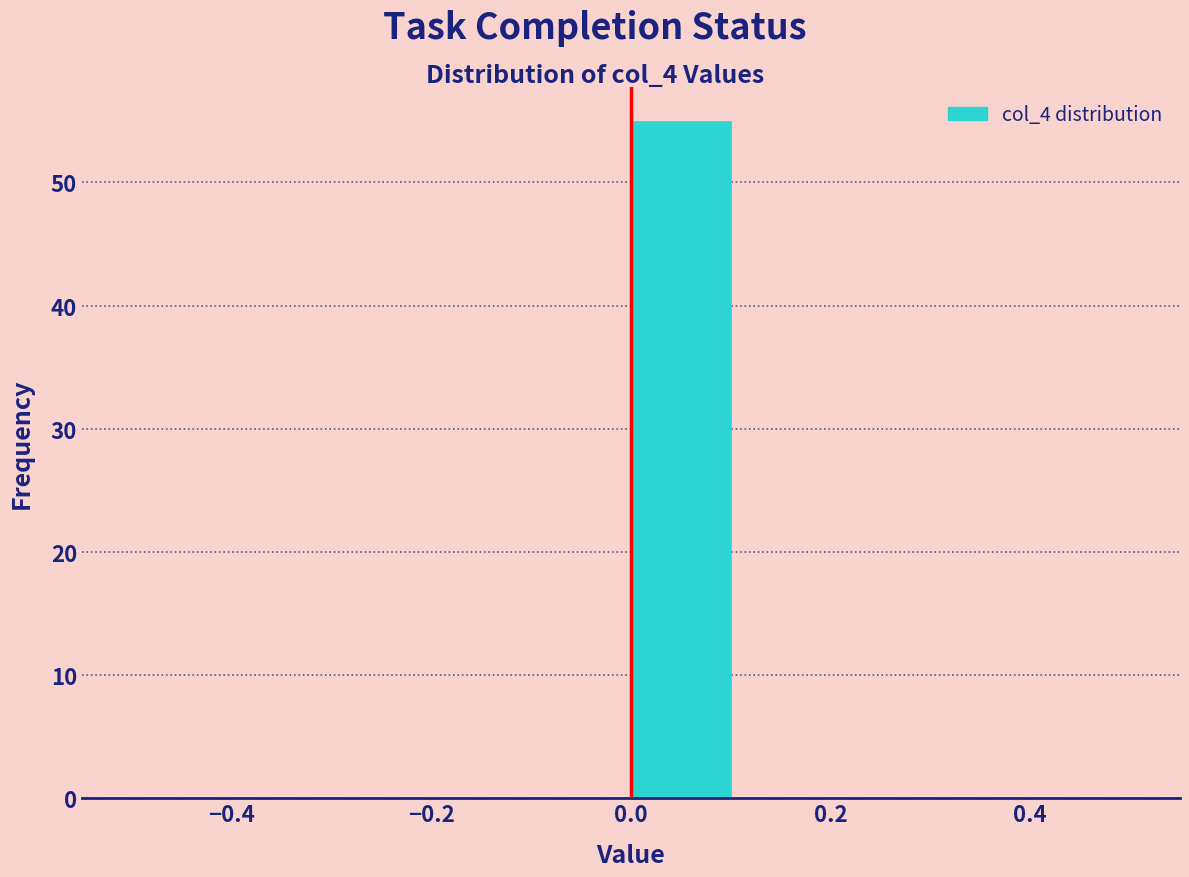

Reading left to right, transcribe this chart: for each bar, give the range it covers on the x-axis and its height. The values are not printed on the chart, so give them approximately, as read against the axis.

-0.5 to -0.4: 0
-0.4 to -0.3: 0
-0.3 to -0.2: 0
-0.2 to -0.1: 0
-0.1 to 0.0: 0
0.0 to 0.1: 55
0.1 to 0.2: 0
0.2 to 0.3: 0
0.3 to 0.4: 0
0.4 to 0.5: 0